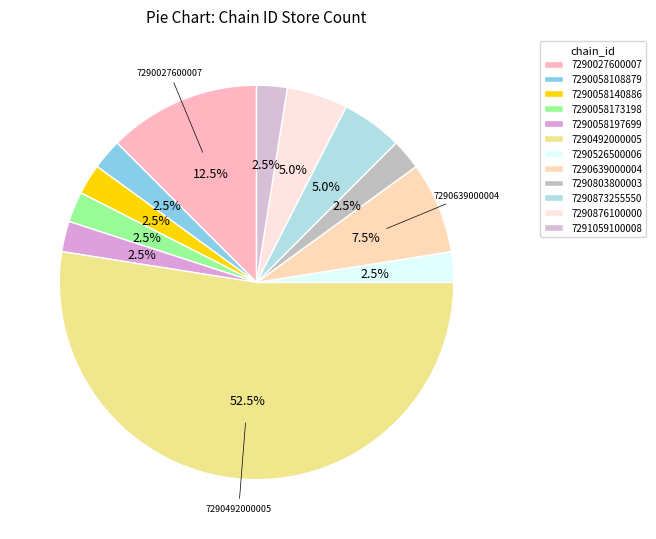

To the nearest percent, what portion does 7290027600007 represent?

12%